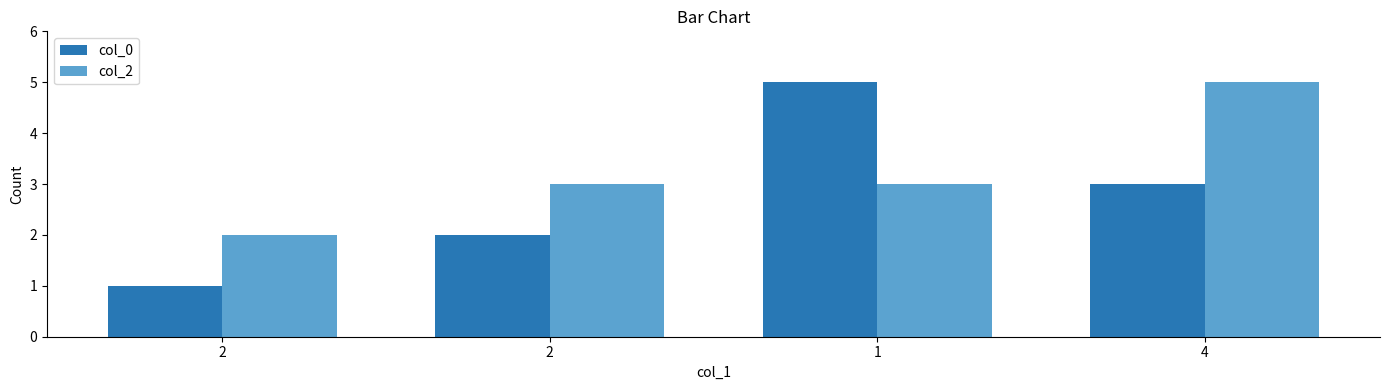

The col_0 series shows 5 at 1. True or false?

True